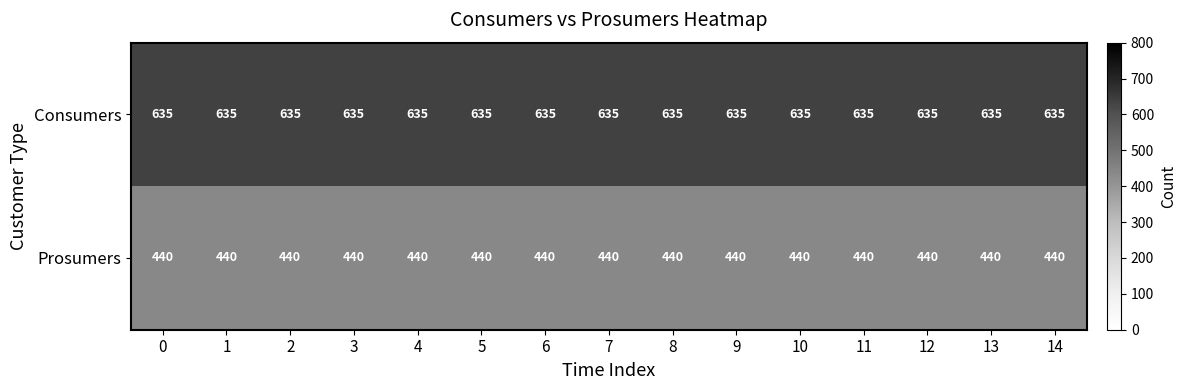

List the series in order of their peak value, lowest first.

Prosumers, Consumers